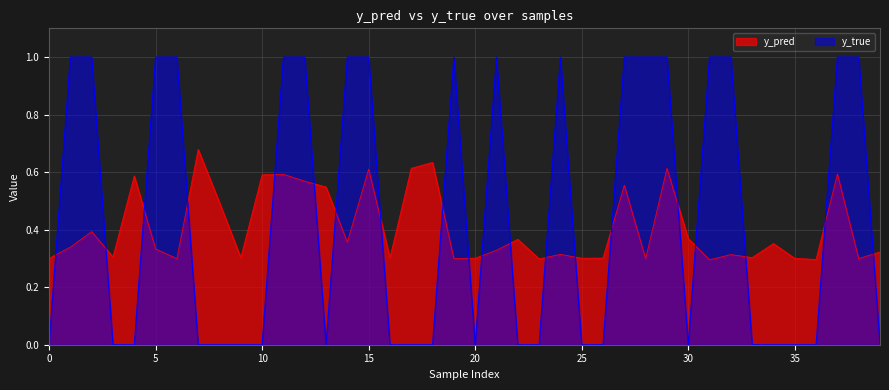

Count the y_pred values in the range 0 to 1.

40